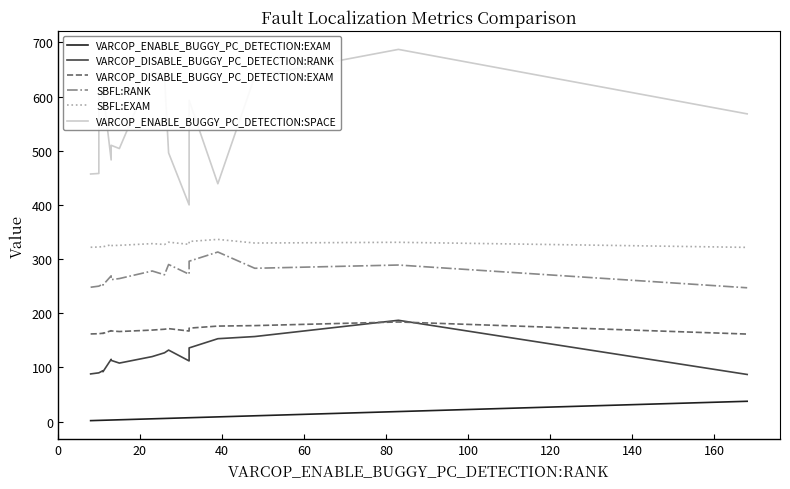

Reading right to left, list all the values displayed in this chart.

VARCOP_ENABLE_BUGGY_PC_DETECTION:EXAM: 37.5	18.5	10.7	8.7	7.1	7.1	6.0	5.8	5.1	3.3	2.9	2.9	2.9	2.5	2.5	2.2	2.2	1.8
VARCOP_DISABLE_BUGGY_PC_DETECTION:RANK: 87.0	187.0	157.0	153.0	136.0	112.0	132.0	127.0	120.0	108.0	113.0	115.0	115.0	92.0	94.0	90.0	90.0	88.0
VARCOP_DISABLE_BUGGY_PC_DETECTION:EXAM: 161.6	183.9	177.2	176.3	172.5	167.1	171.6	170.5	168.9	166.2	167.4	167.8	167.8	162.7	163.1	162.2	162.2	161.8
SBFL:RANK: 247.0	289.0	283.0	313.0	296.0	272.0	290.0	271.0	278.0	264.0	262.0	269.0	269.0	252.0	254.0	250.0	250.0	248.0
SBFL:EXAM: 321.6	330.9	329.6	336.3	332.5	327.1	331.2	326.9	328.5	325.4	324.9	326.5	326.5	322.7	323.1	322.2	322.2	321.8
VARCOP_ENABLE_BUGGY_PC_DETECTION:SPACE: 568.0	687.0	637.0	439.0	593.0	400.0	496.0	638.0	646.0	504.0	510.0	483.0	483.0	611.0	600.0	614.0	458.0	457.0